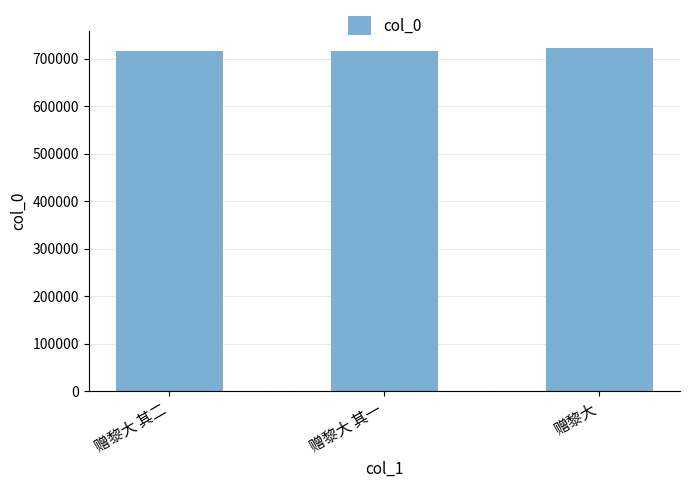

The value at 赠黎大 其二 is 715194. True or false?

True